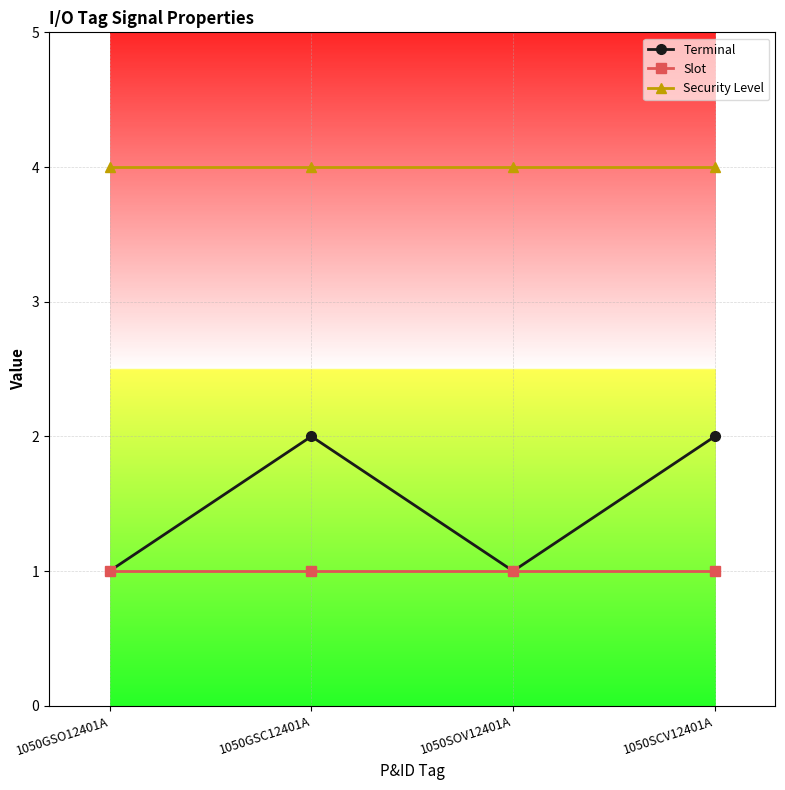

Does the chart display data point markers on the line(s)?

Yes